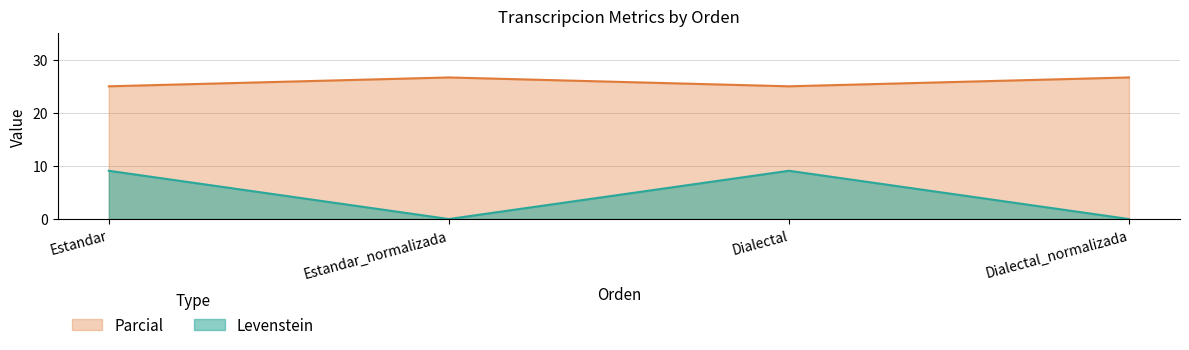

What is the maximum value shown in the chart?

26.7